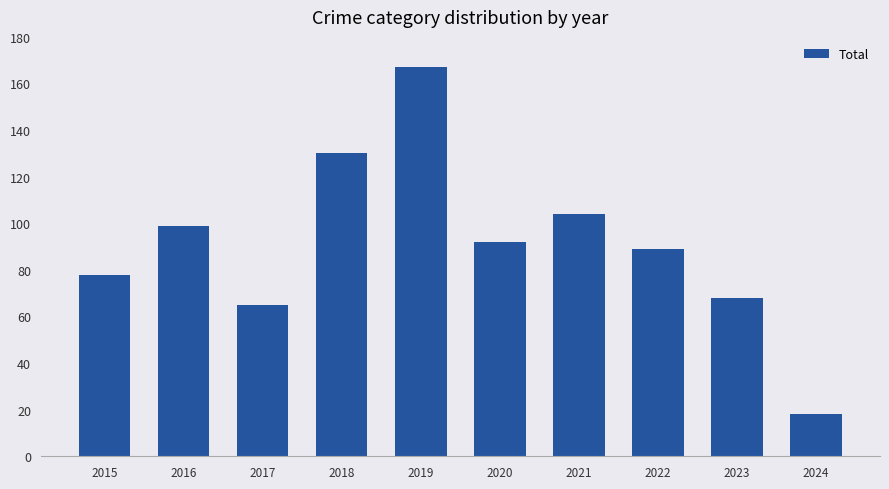

How many distinct data groups are displayed?

1